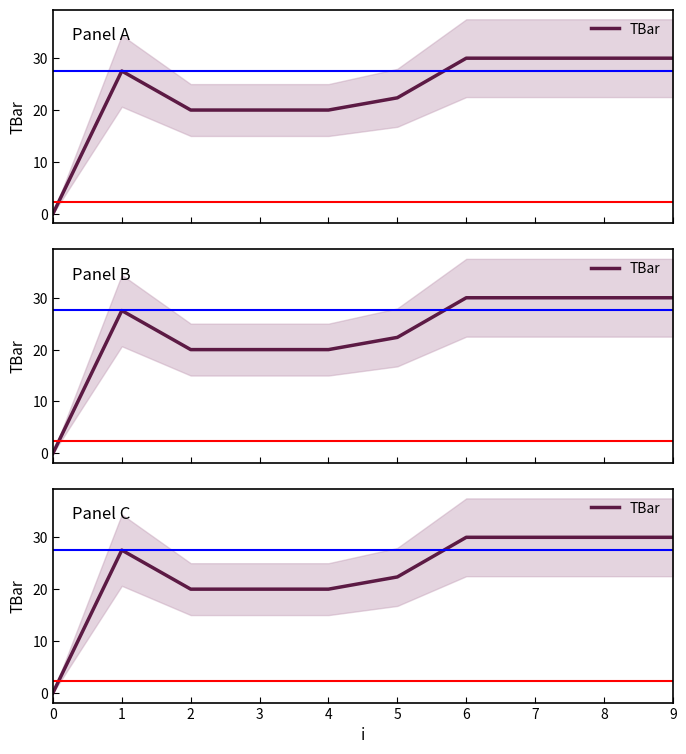

What is the change in value from 0 to 9?

+30.0